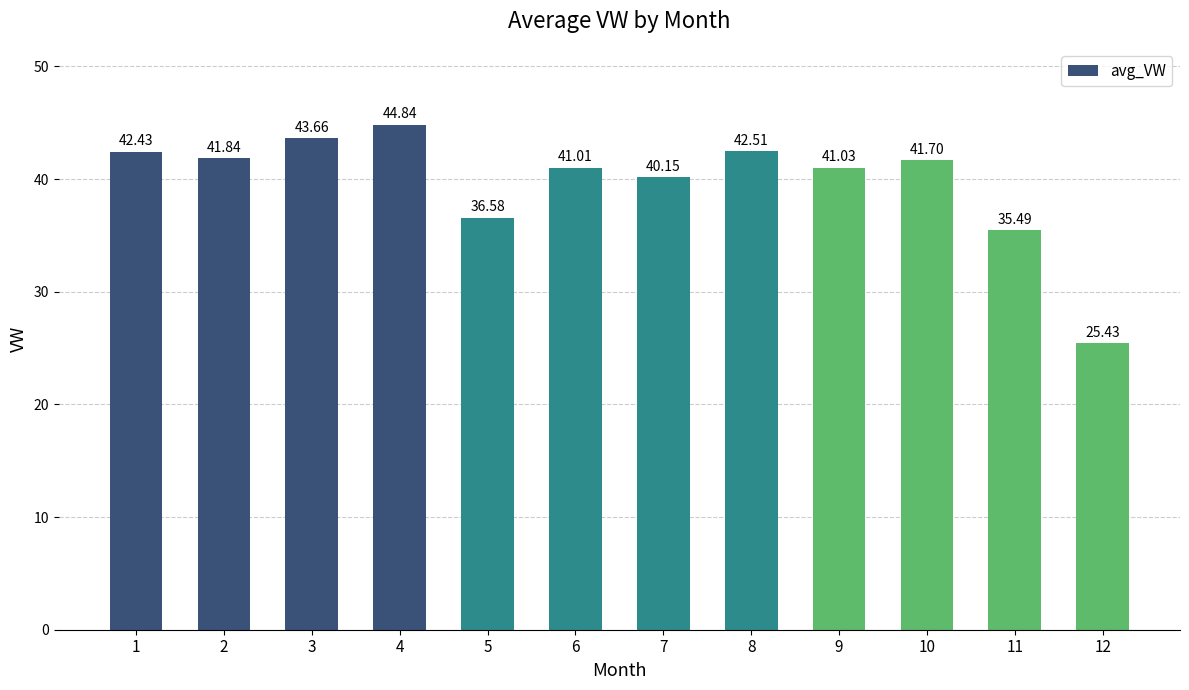

At which label does the data first exceed 41?

1